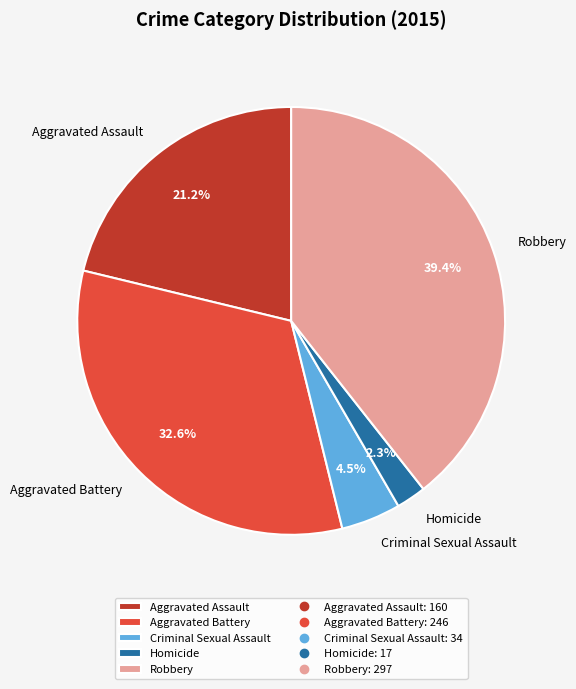

What is the ratio of the value at Aggravated Assault to the value at Robbery?

0.5